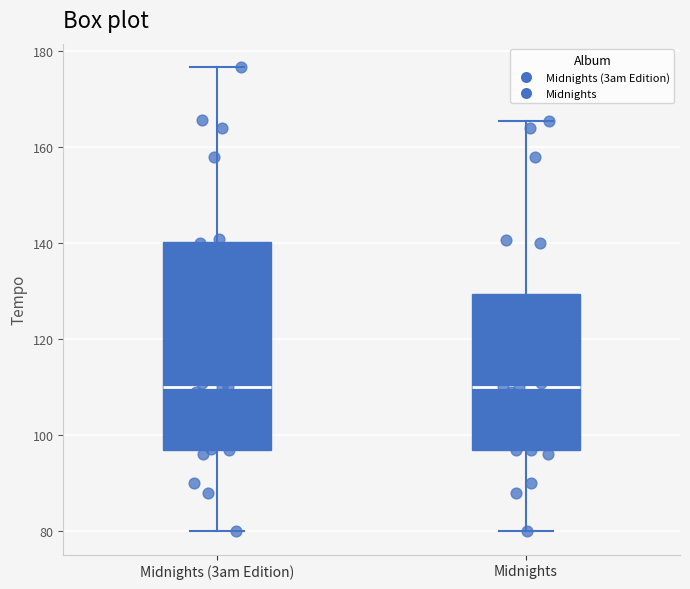

Which box is the tallest, from its lower edge to its upper edge?

Midnights (3am Edition)